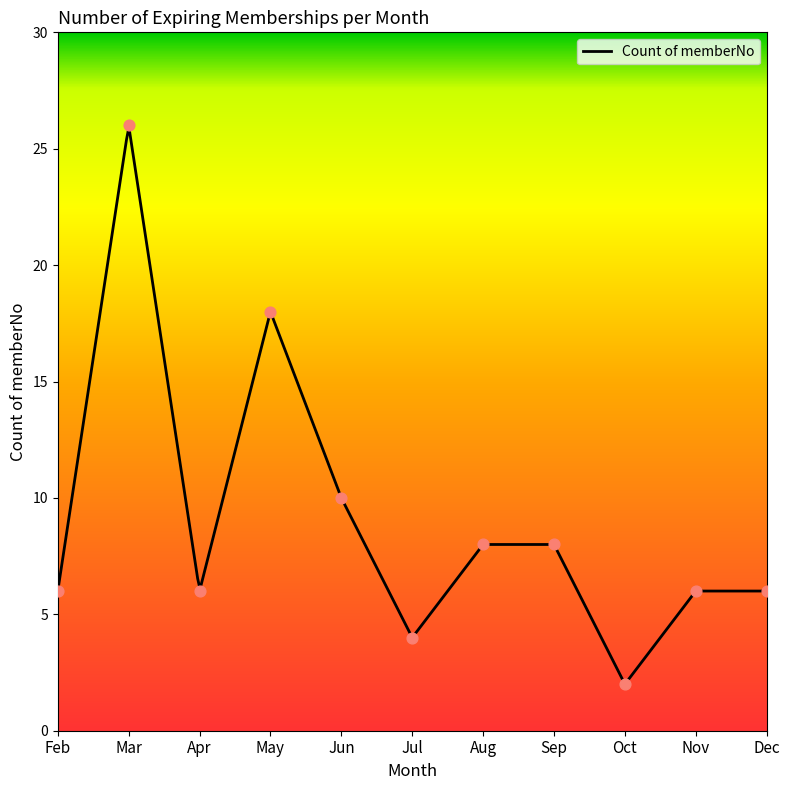

Between Jun and Nov, which is larger?

Jun